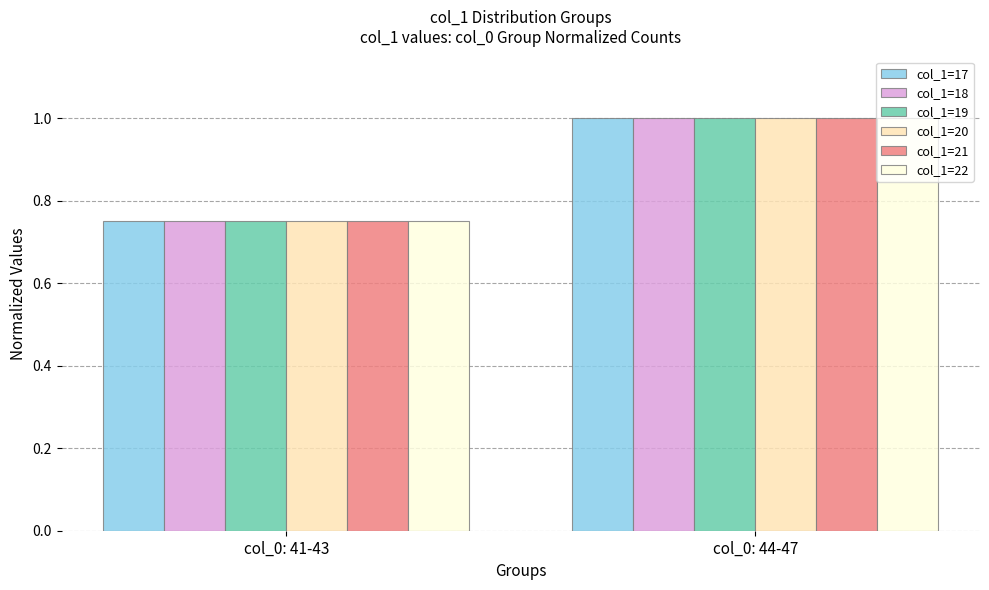

Where is col_1=19 nearest to the value 0?

col_0: 41-43